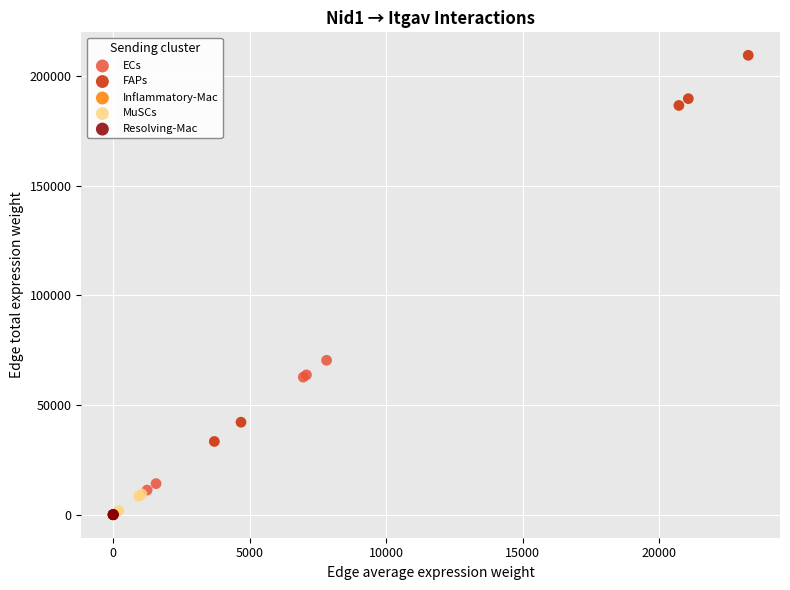

What are all the series names shown in the legend?

ECs, FAPs, Inflammatory-Mac, MuSCs, Resolving-Mac